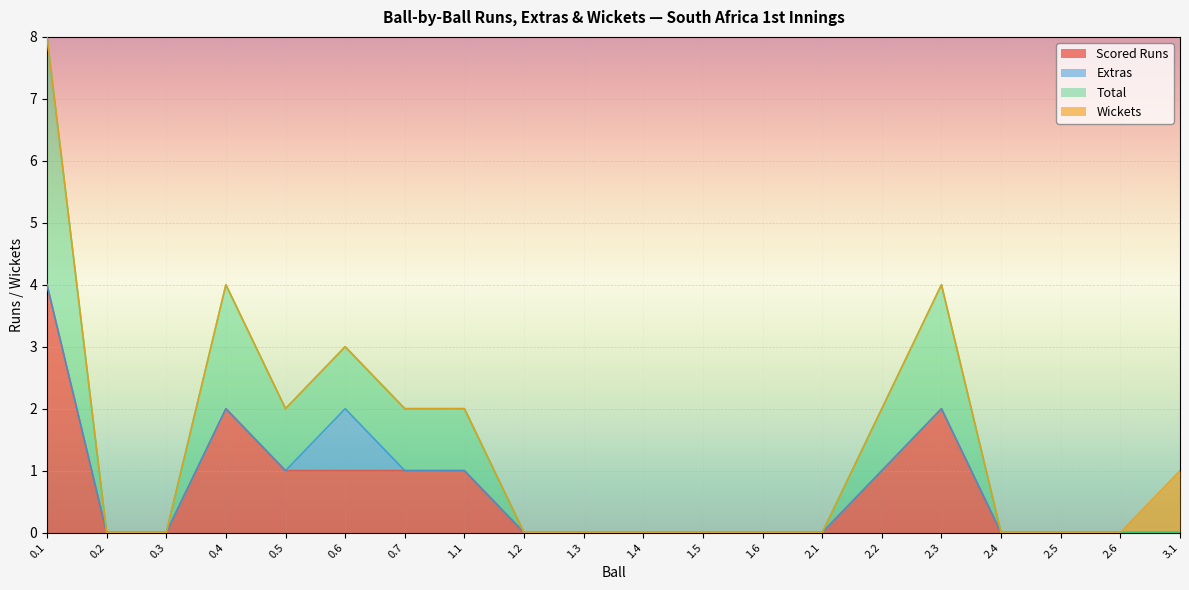

What is the highest value of the Scored Runs series?

4